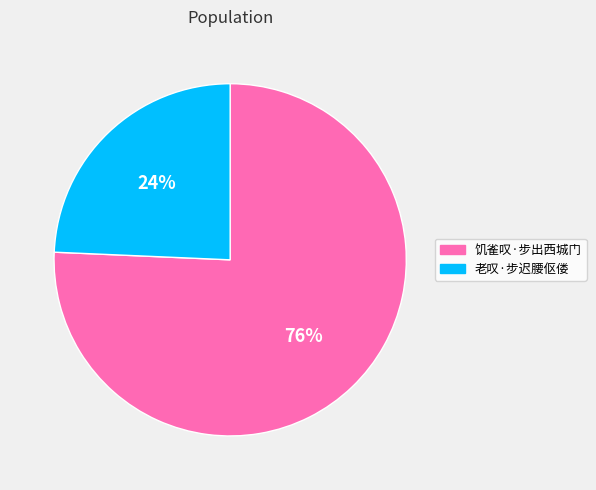

To the nearest percent, what is the combined percentage of 老叹·步迟腰伛偻 and 饥雀叹·步出西城门?

100%